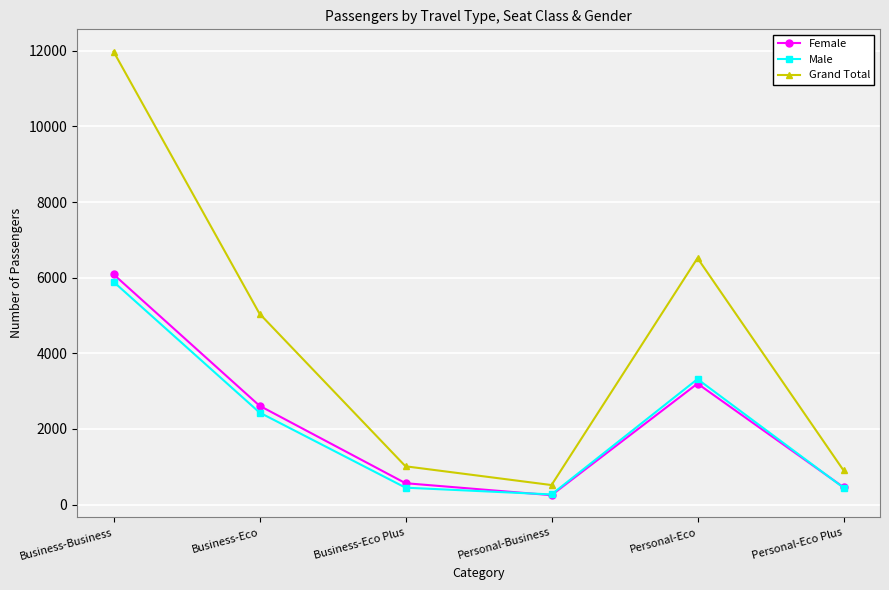

At which category is the sum across all series the highest?

Business-Business